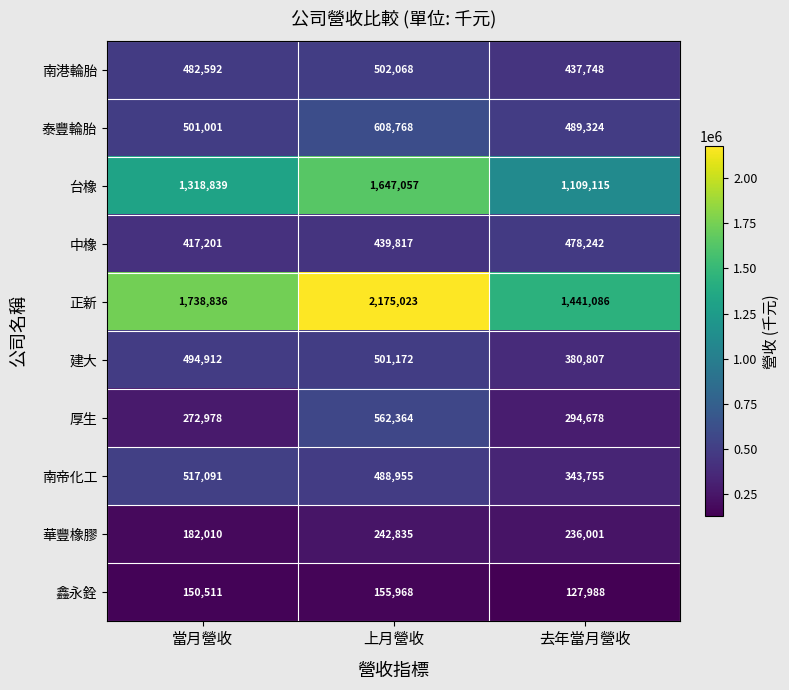

Is it true that 台橡 equals 226556 at 去年當月營收?

False